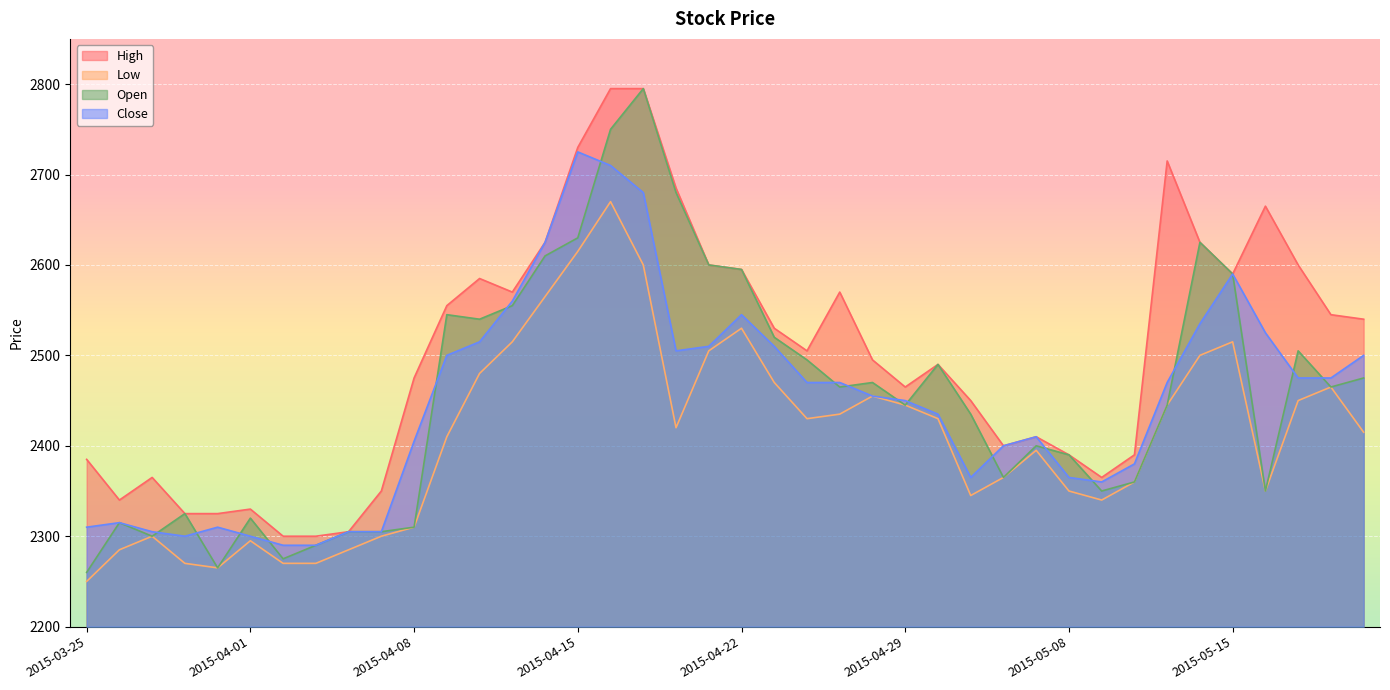

What is the minimum value shown in the chart?

2250